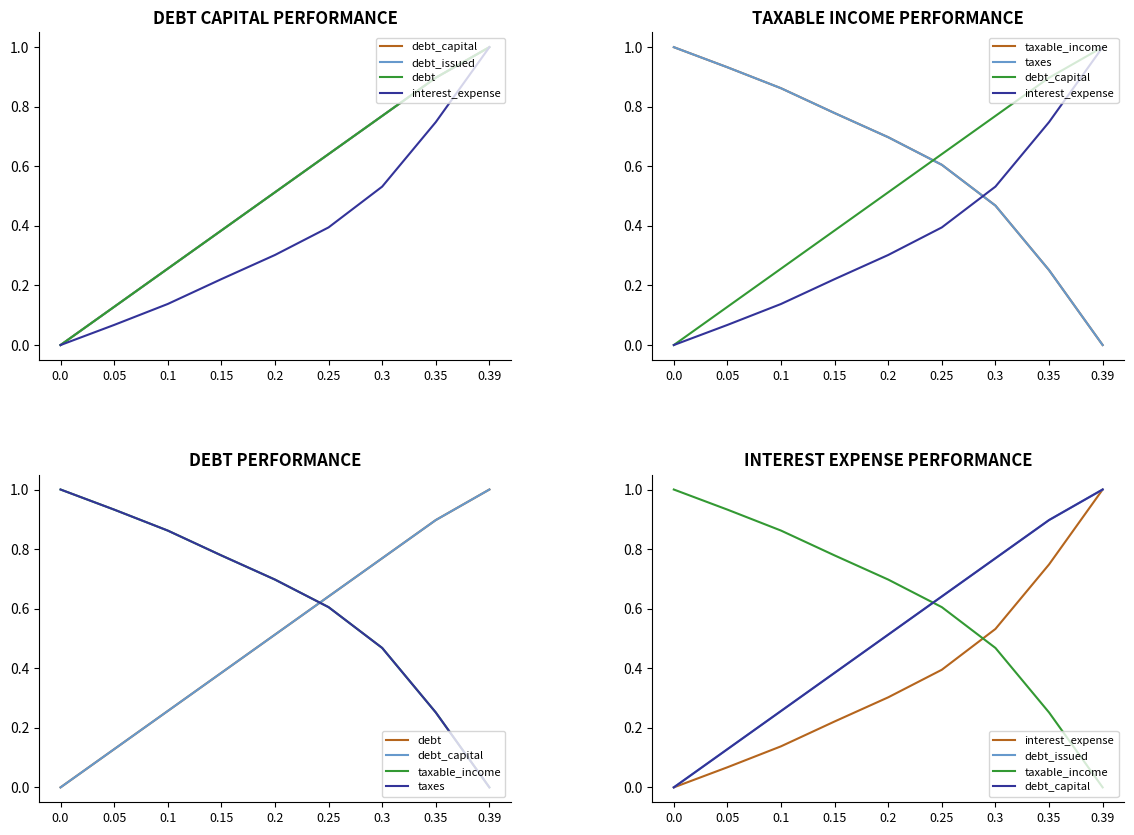

After their last crossing, which series has the higher values: taxes or debt_capital?

debt_capital